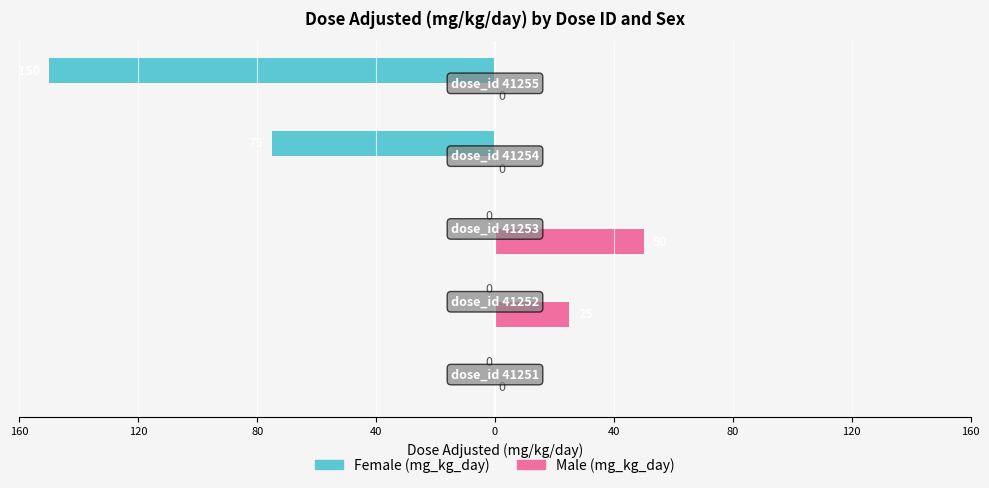

What are all the series names shown in the legend?

Female (mg_kg_day), Male (mg_kg_day)